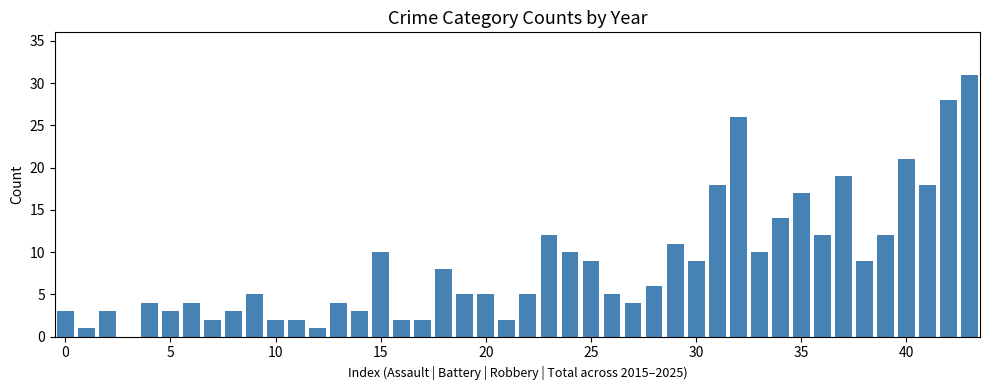

Are the bars horizontal?

No